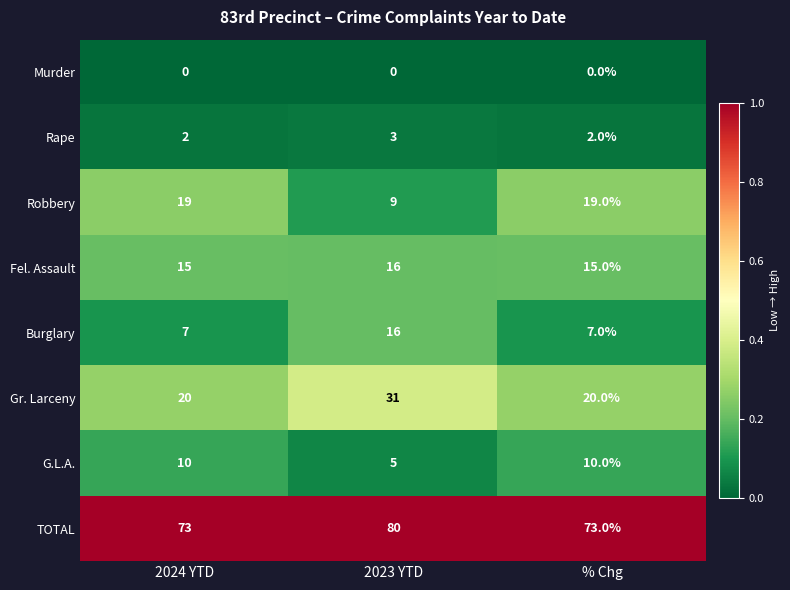

What is the greatest value displayed?

80